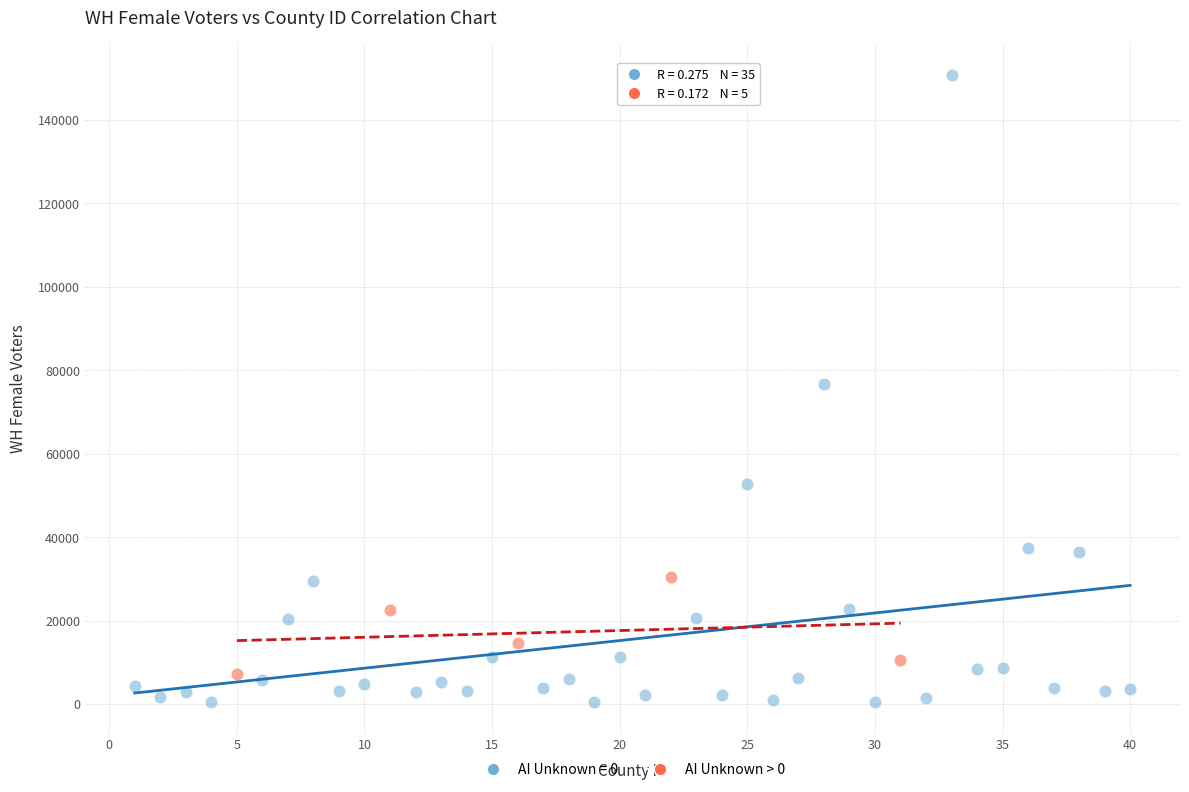

Which series reaches the maximum Y coordinate?

AI Unknown = 0